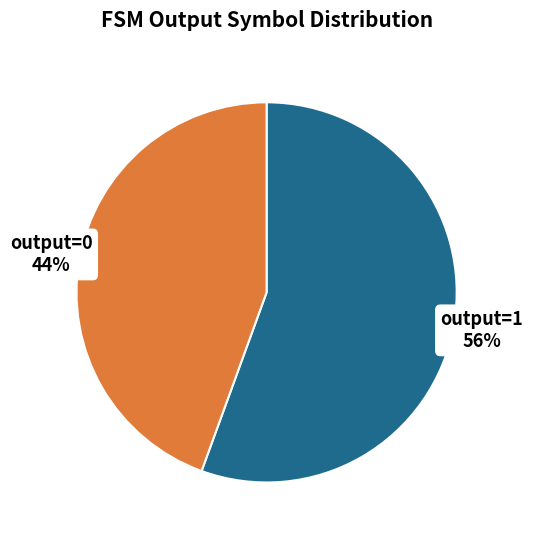

Which category has the biggest portion of the pie?

output=1